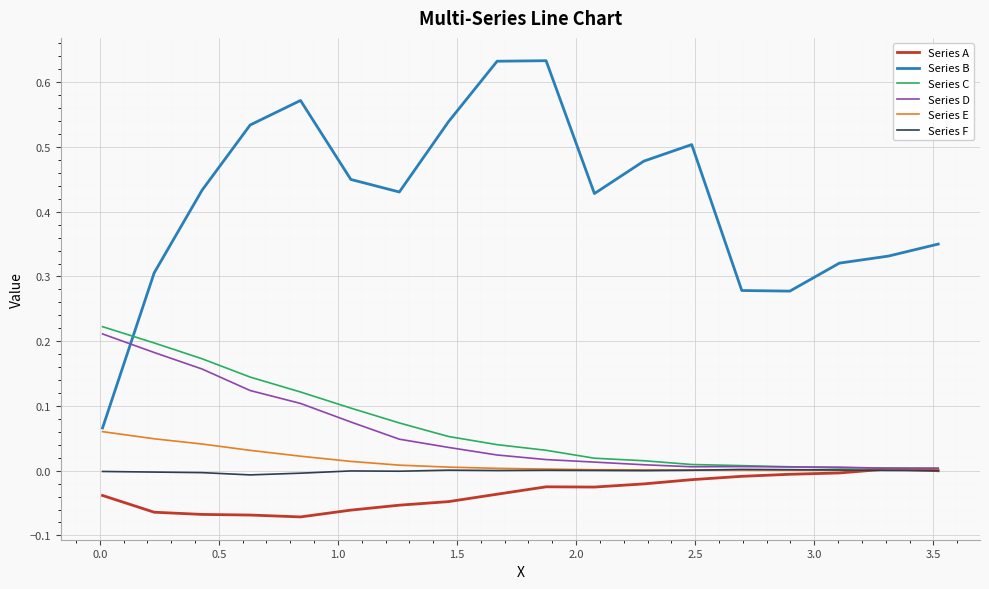

Which series has the largest range (max minus min)?

Series B